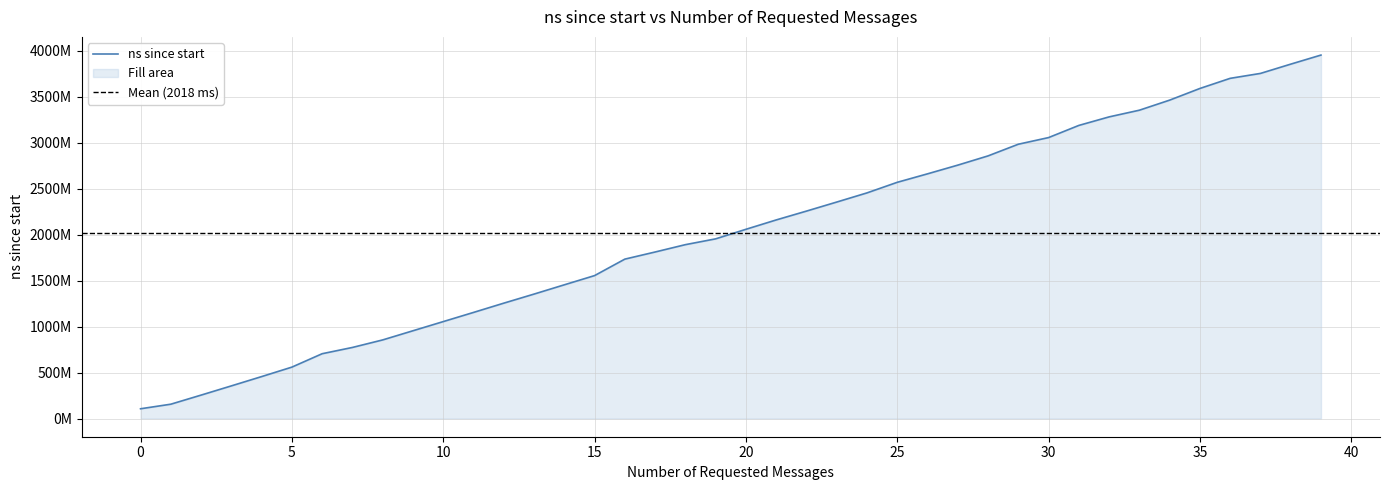

What is the difference between the second highest and minimum values?

3749969900